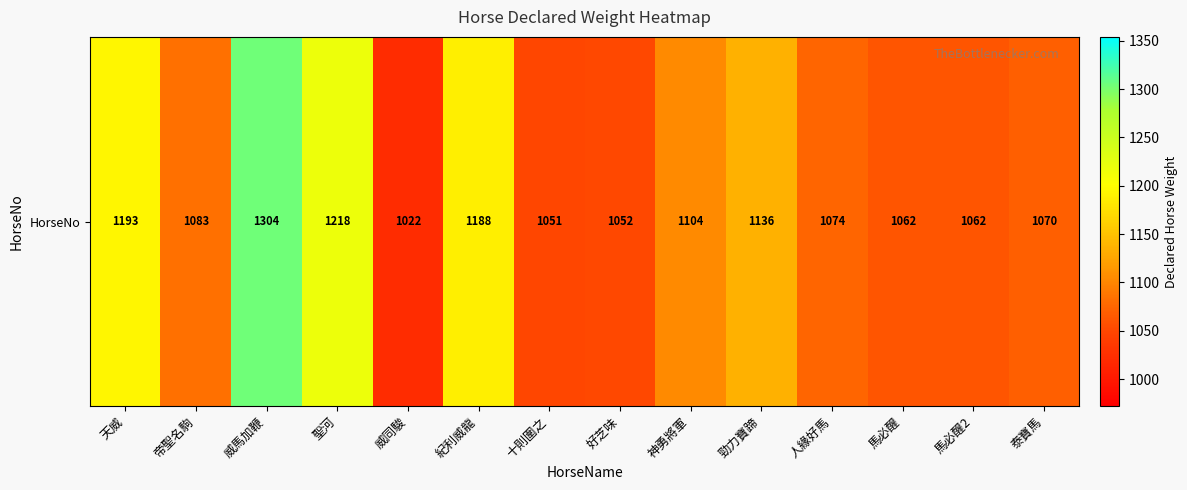

Reading left to right, extract all data points from this chart.

天威=1193	帝聖名駒=1083	威馬加鞭=1304	聖河=1218	威同駿=1022	紀利威龍=1188	十則圍之=1051	好芝味=1052	神勇將軍=1104	勁力寶蹄=1136	人緣好馬=1074	馬必醒=1062	馬必醒2=1062	泰寶馬=1070